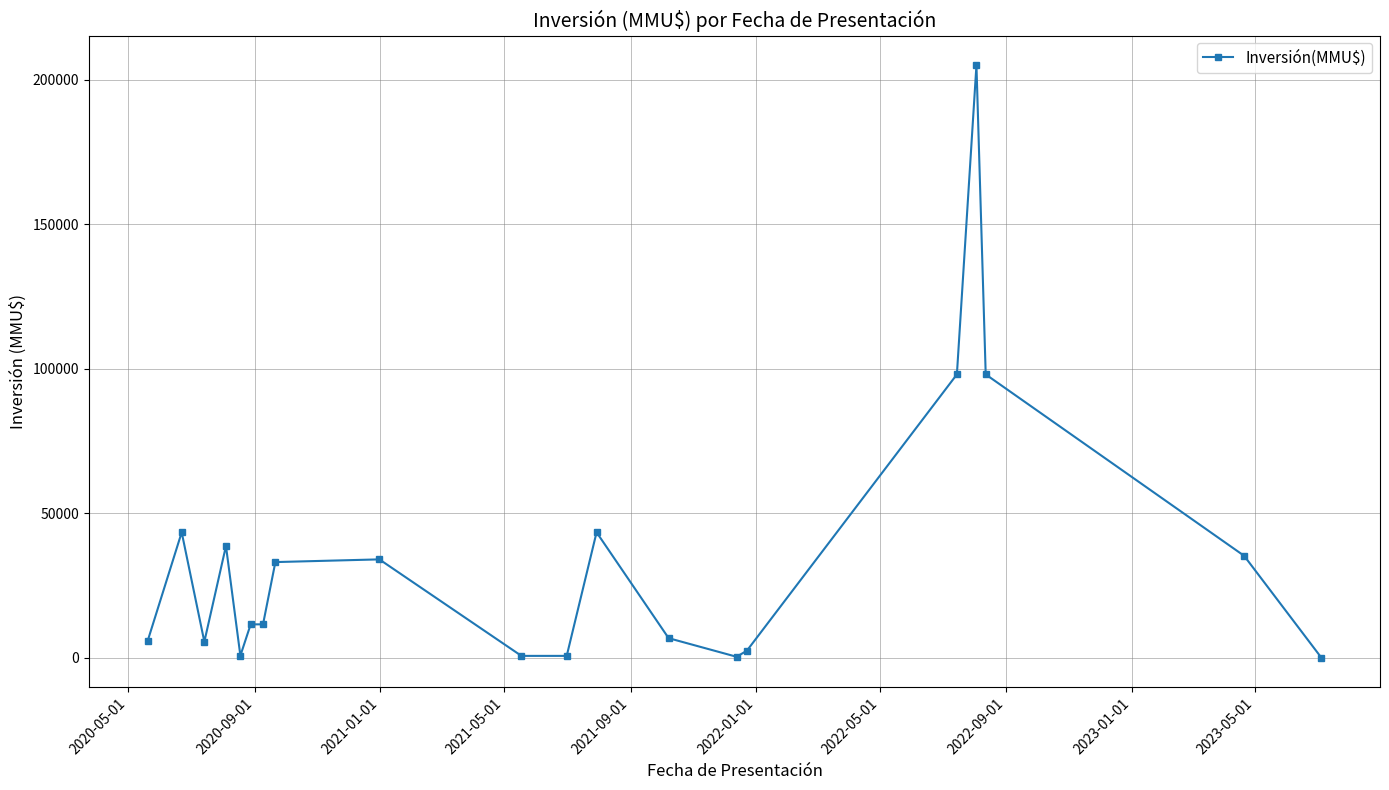

What is the difference between the maximum and minimum values?

205000